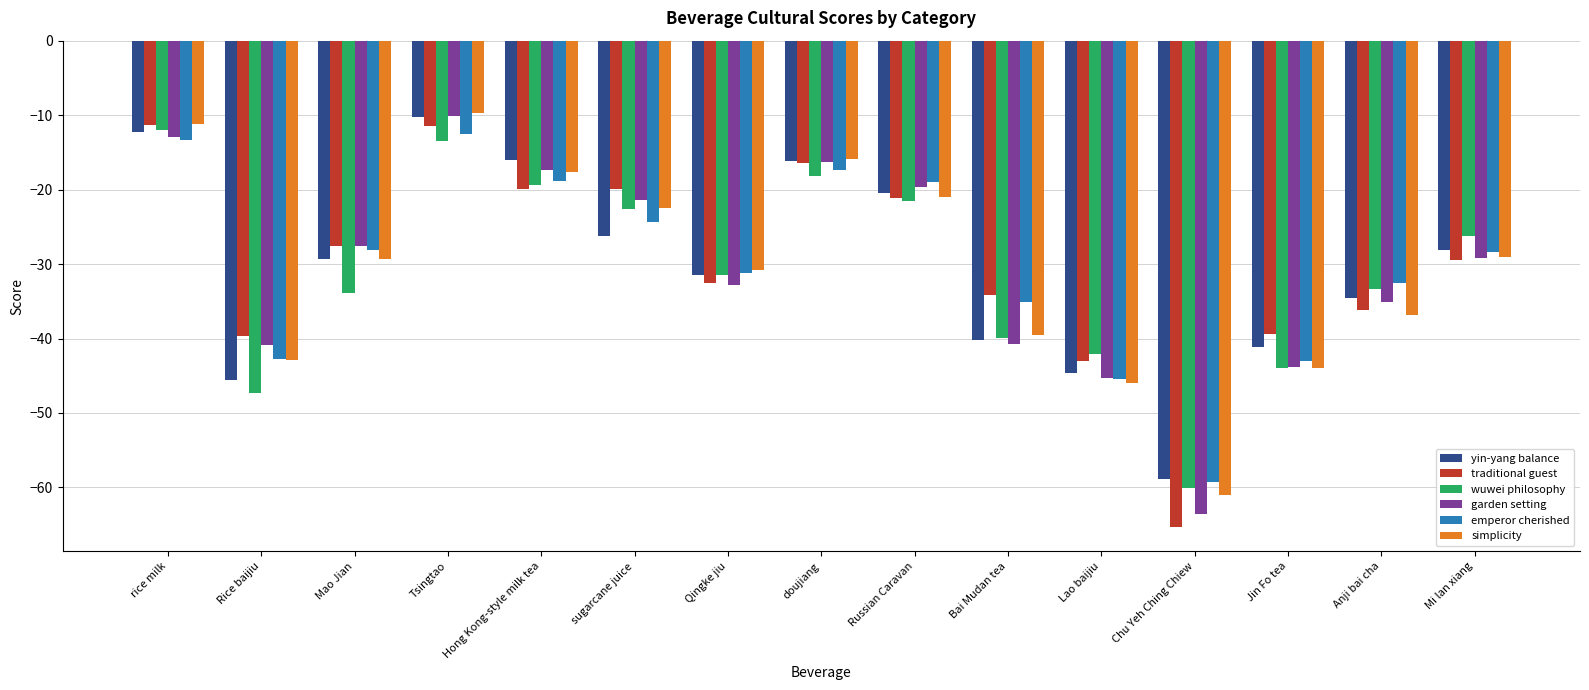

Which category has the lowest value in the simplicity series?

Chu Yeh Ching Chiew